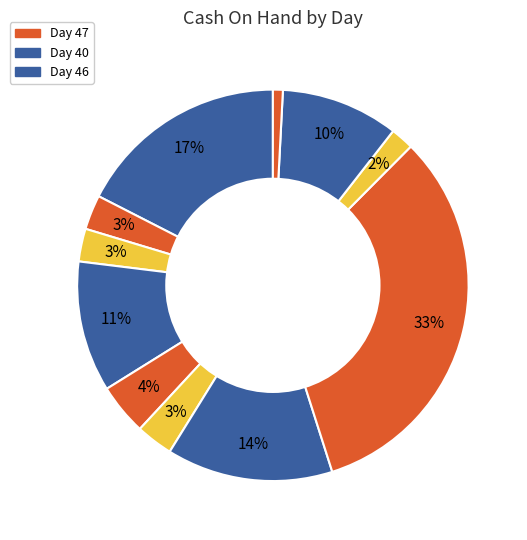

Rank the categories by value from lowest to highest.

50, 48, 42, 41, 45, 44, 49, 43, 46, 40, 47